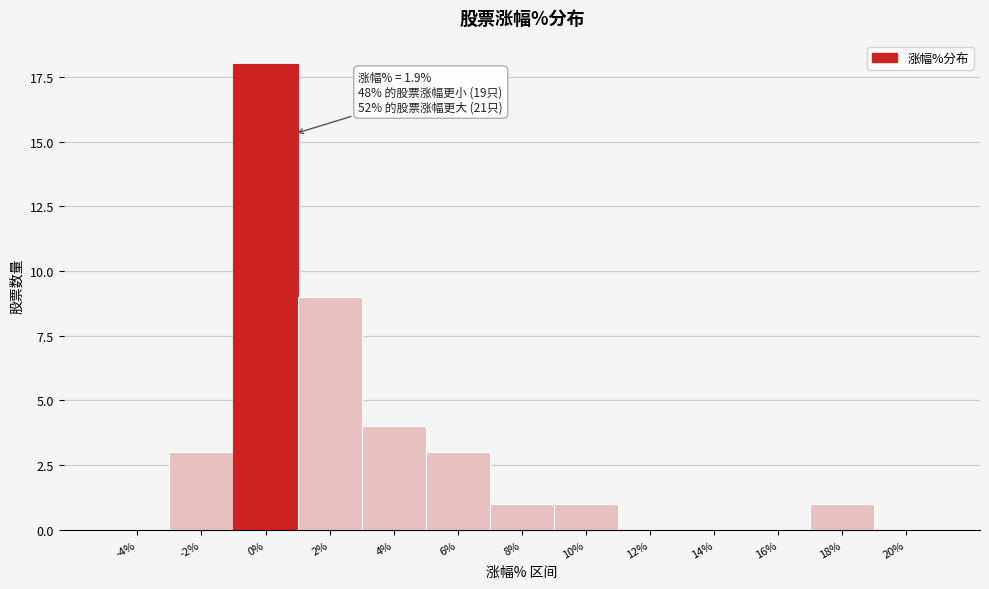

Reading left to right, what are all the values shown in this chart?

-4%=0	-2%=3	0%=18	2%=9	4%=4	6%=3	8%=1	10%=1	12%=0	14%=0	16%=0	18%=1	20%=0